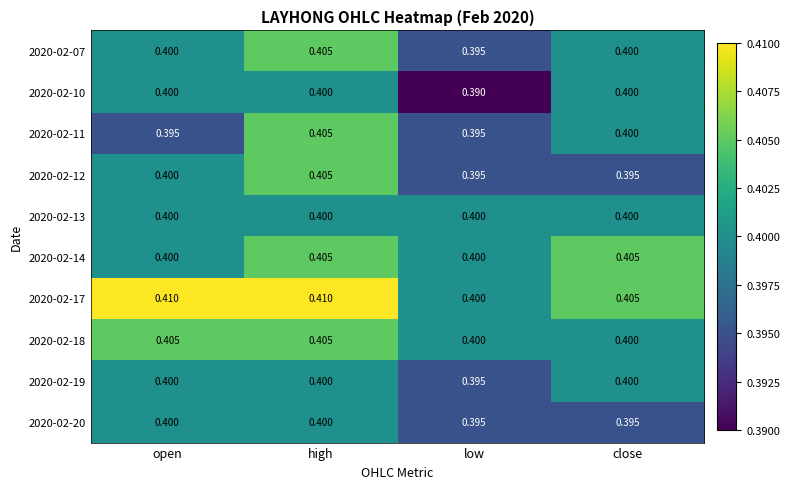

At which category is the sum across all series the highest?

high